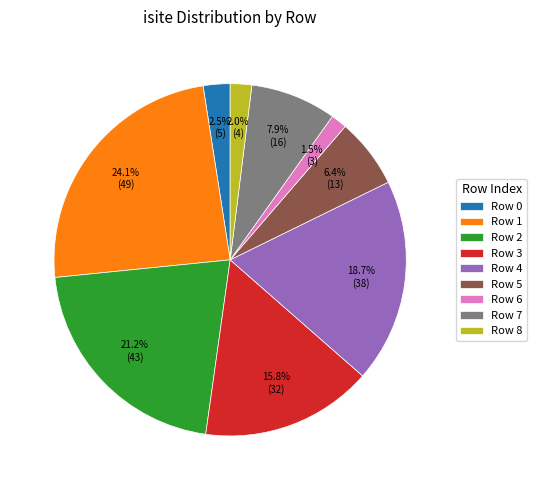

Is the sum of Row 0 and Row 7 greater than half?

No